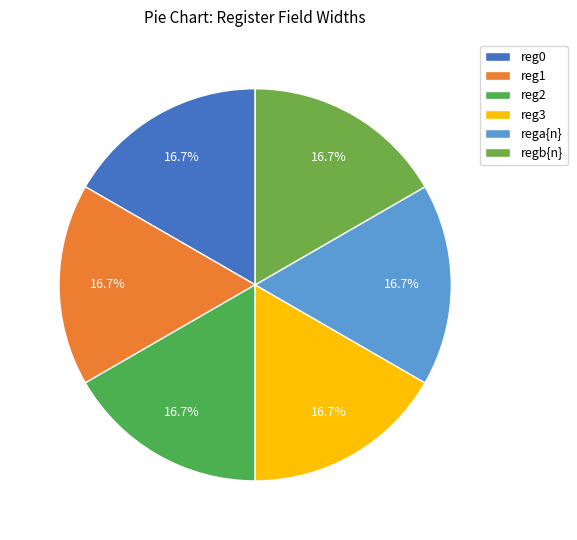

How many slices are in this pie chart?

6